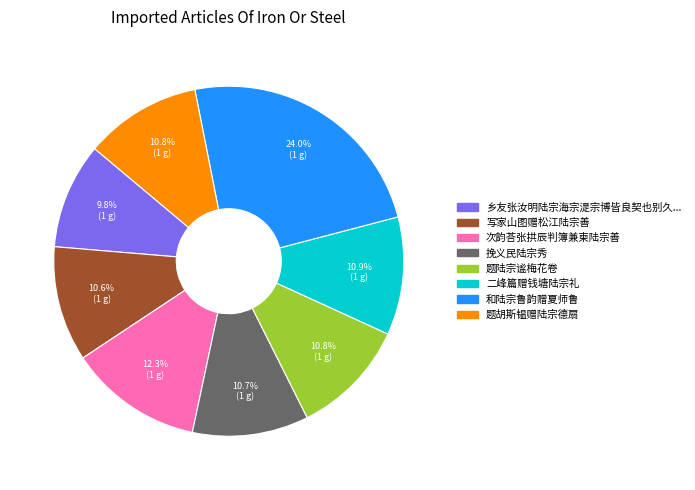

To the nearest percent, what is the difference between the largest and smallest slice percentages?

14%